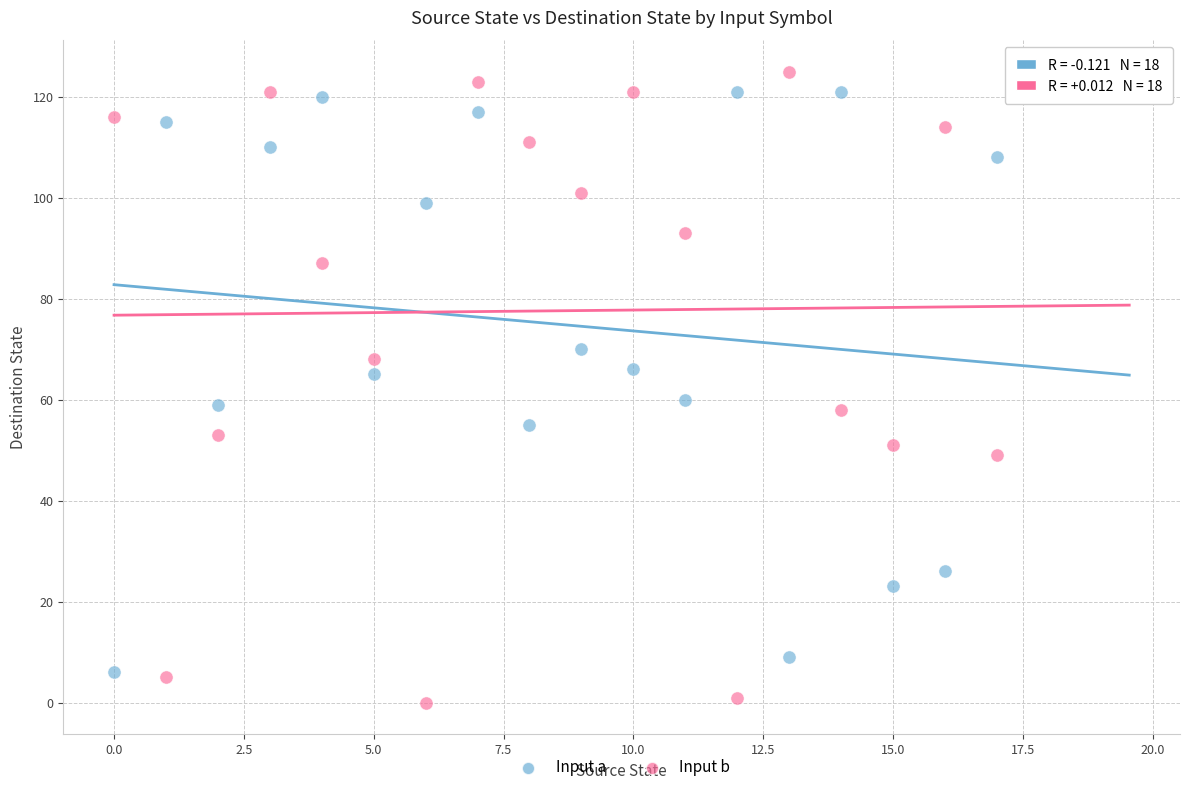

Which series contains the lowest Y value?

Input b